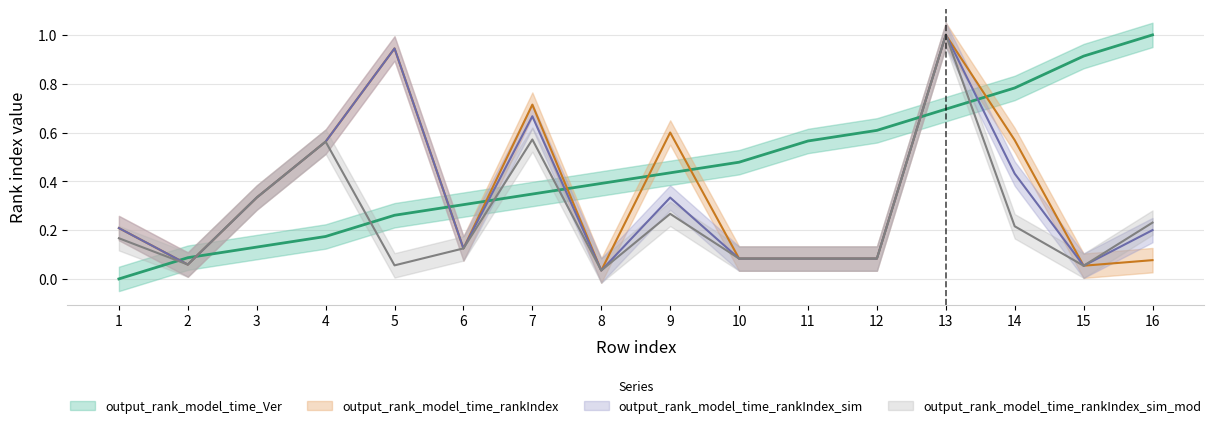

True or false: output_rank_model_time_rankIndex and output_rank_model_time_rankIndex_sim intersect in this chart.

False